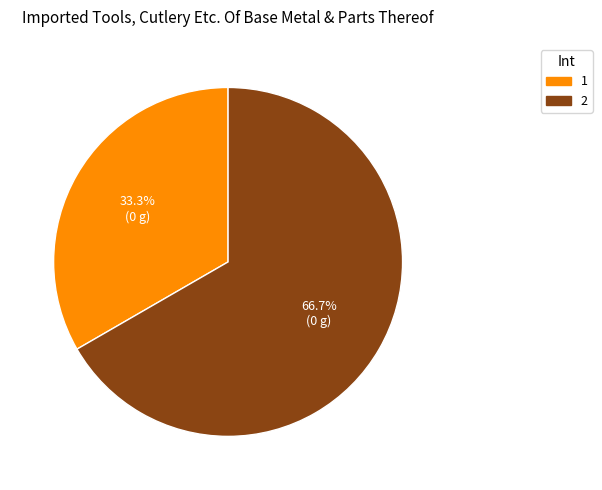

What is the majority slice?

2